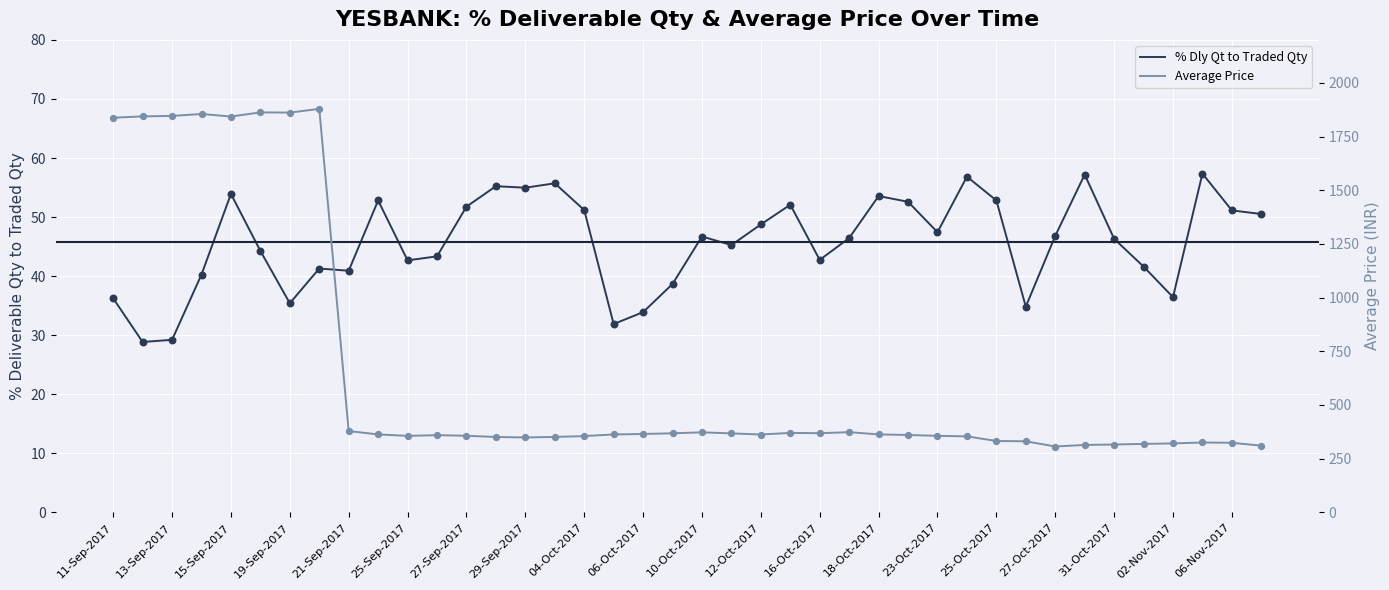

Which series contains the highest Y value?

Average Price